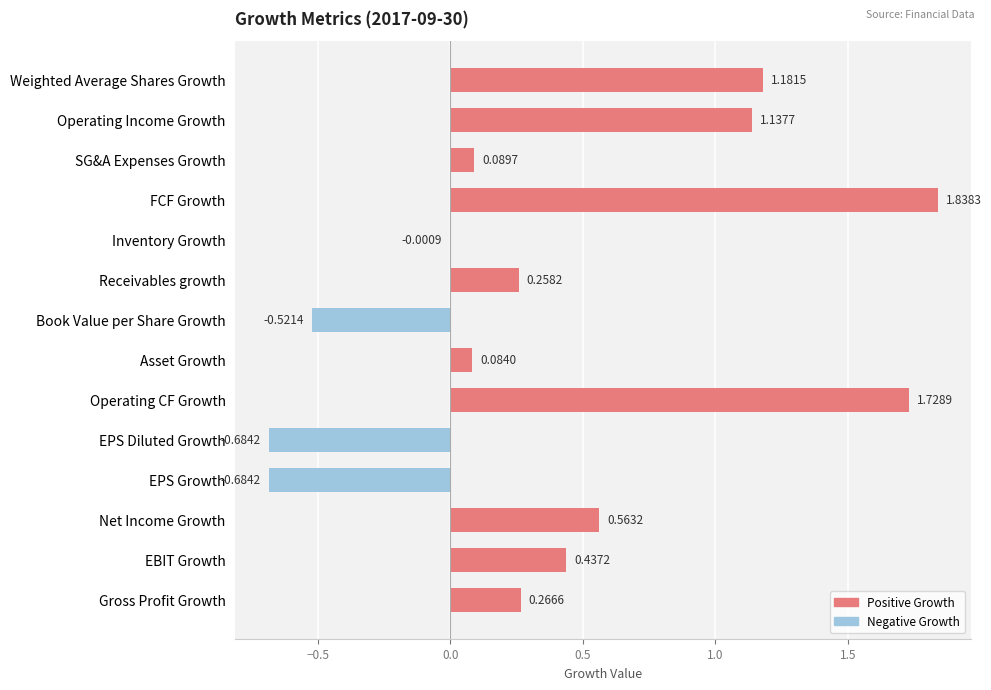

How many values are above zero?

10